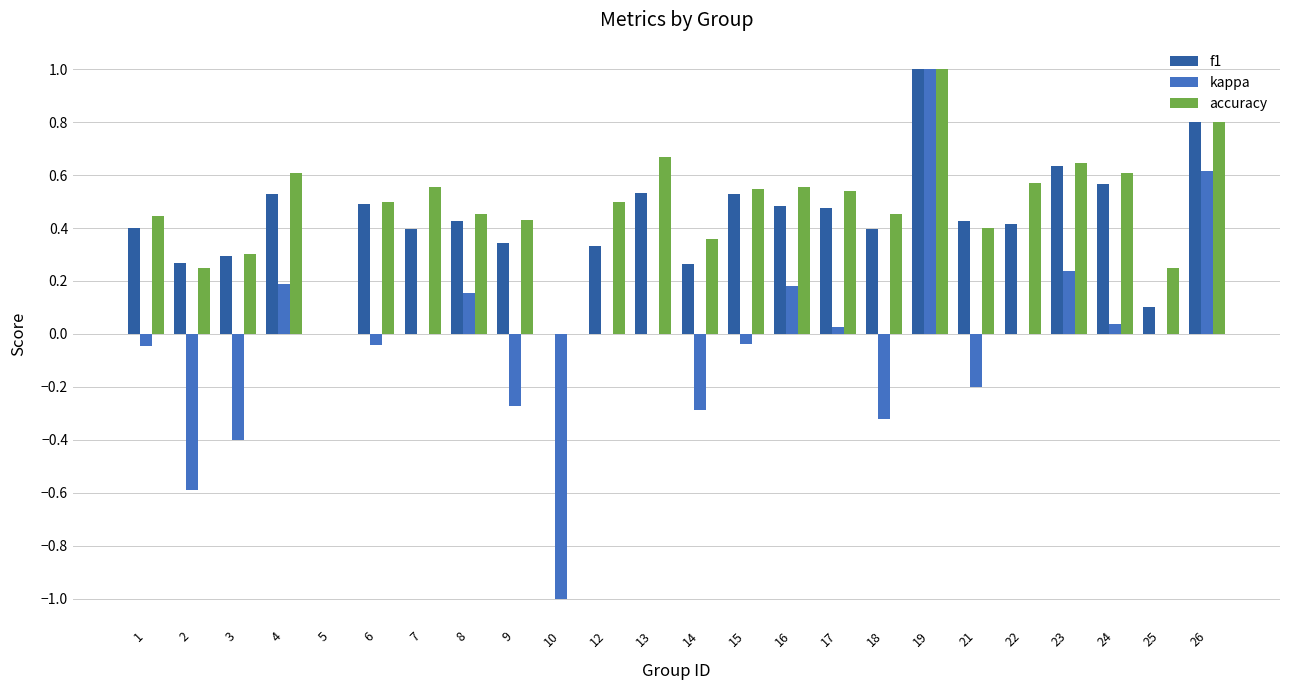

Which series changed the most between 4 and 7?

kappa